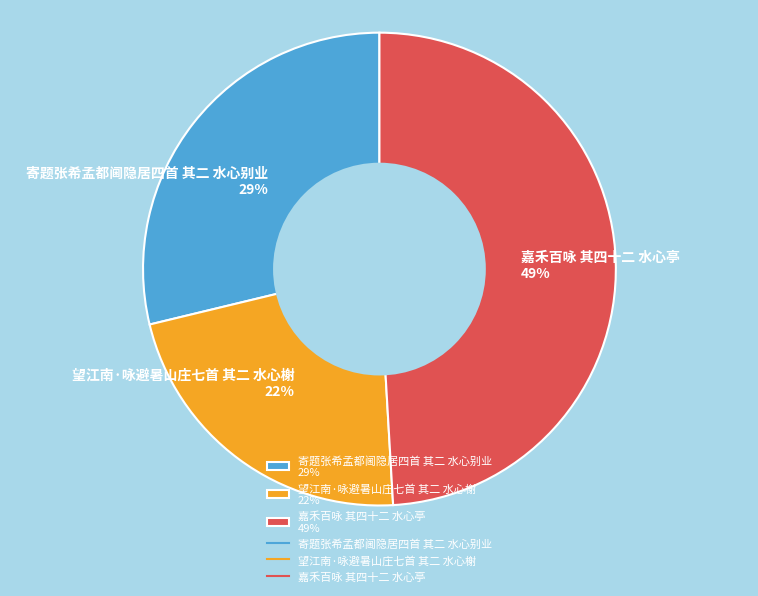

Do 嘉禾百咏 其四十二 水心亭 49% and 寄题张希孟都阃隐居四首 其二 水心别业 29% together represent more than half of the pie?

Yes